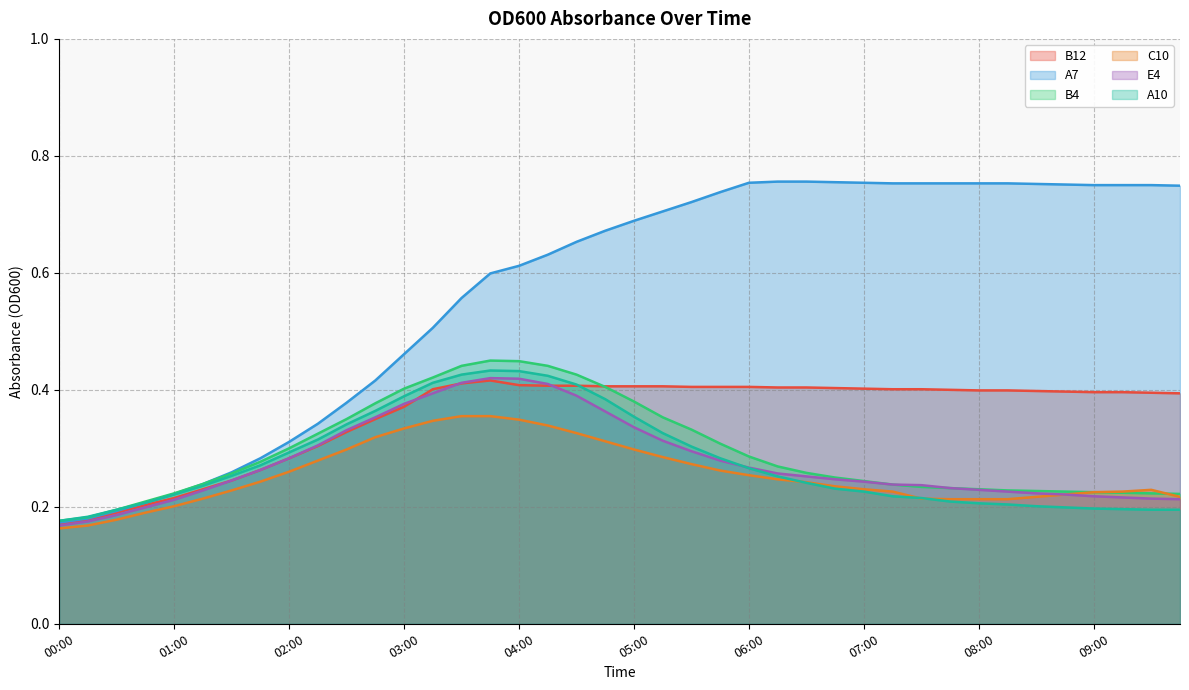

Which category has the highest value in the A7 series?

06:15